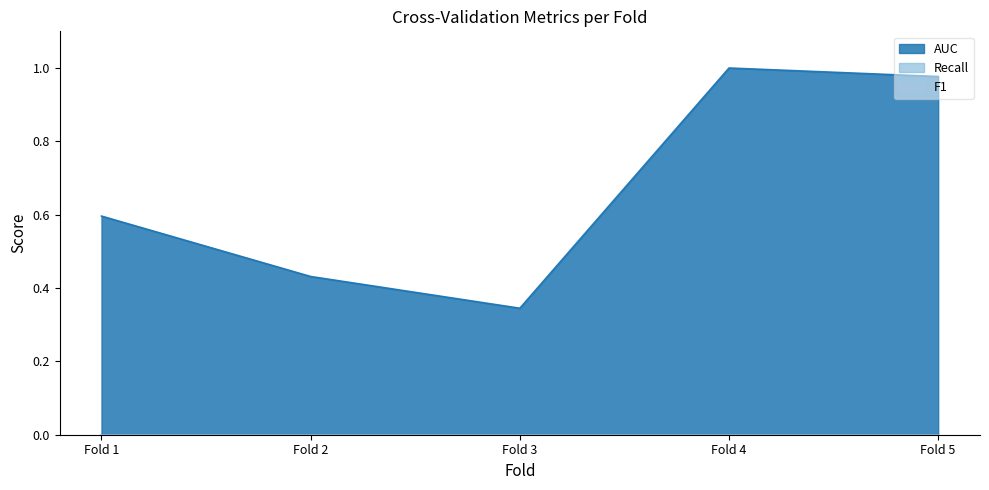

What is the spread (max minus min) of values at Fold 5?

1.0